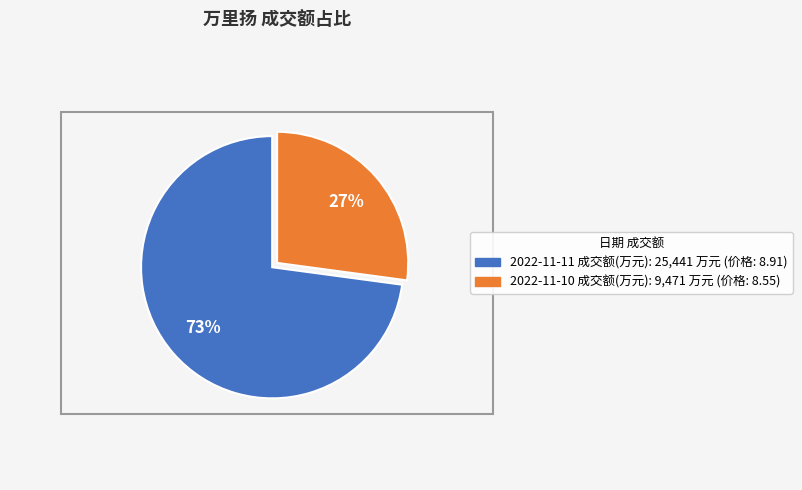

To the nearest percent, what is the combined percentage of 2022-11-11 成交额(万元) and 2022-11-10 成交额(万元)?

100%